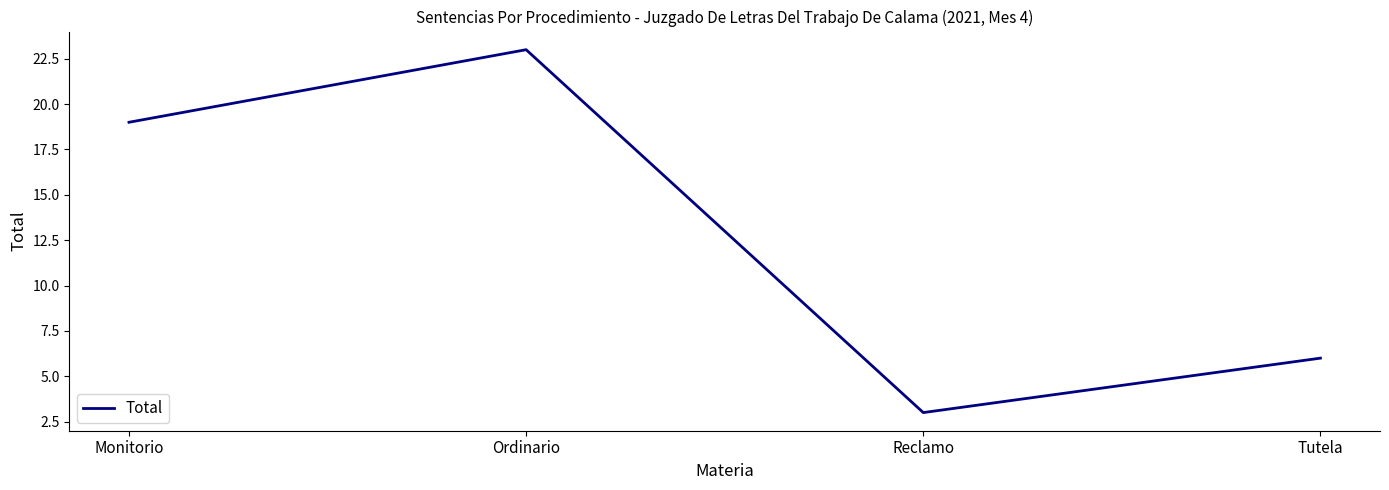

Count the number of data series in this chart.

1